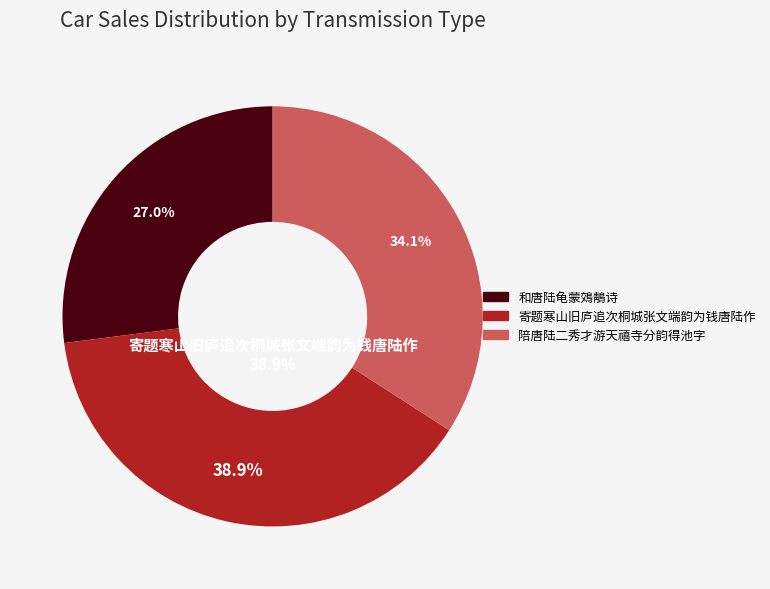

How many slices are in this pie chart?

3